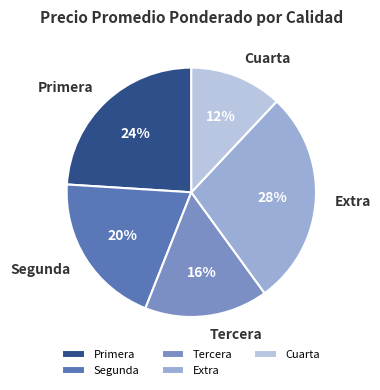

What percentage is the Tercera slice, to the nearest percent?

16%